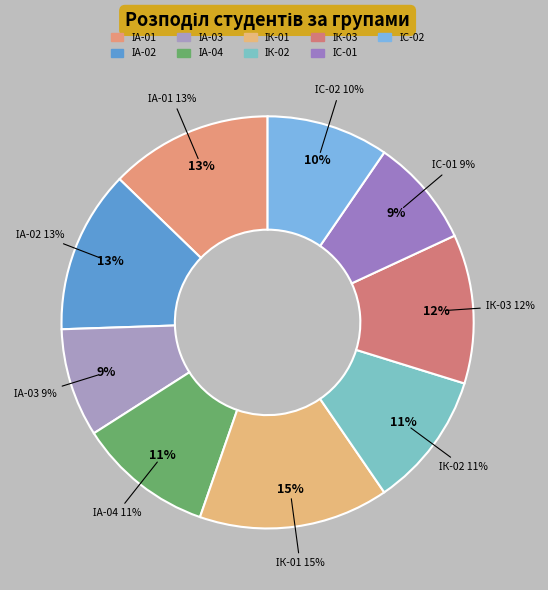

Does ІА-02 represent more than half of the total?

No